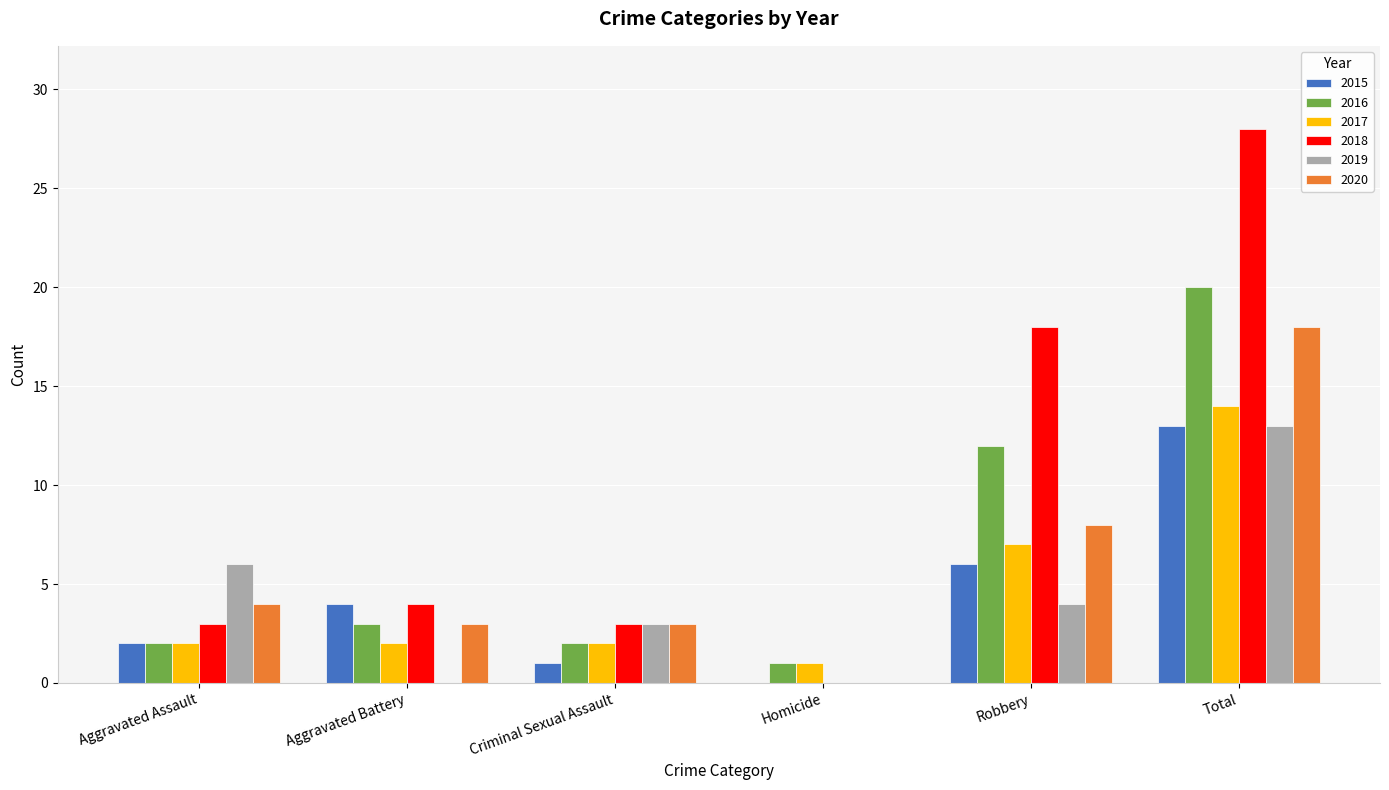

Between Aggravated Assault and Criminal Sexual Assault, which series saw the biggest shift?

2019